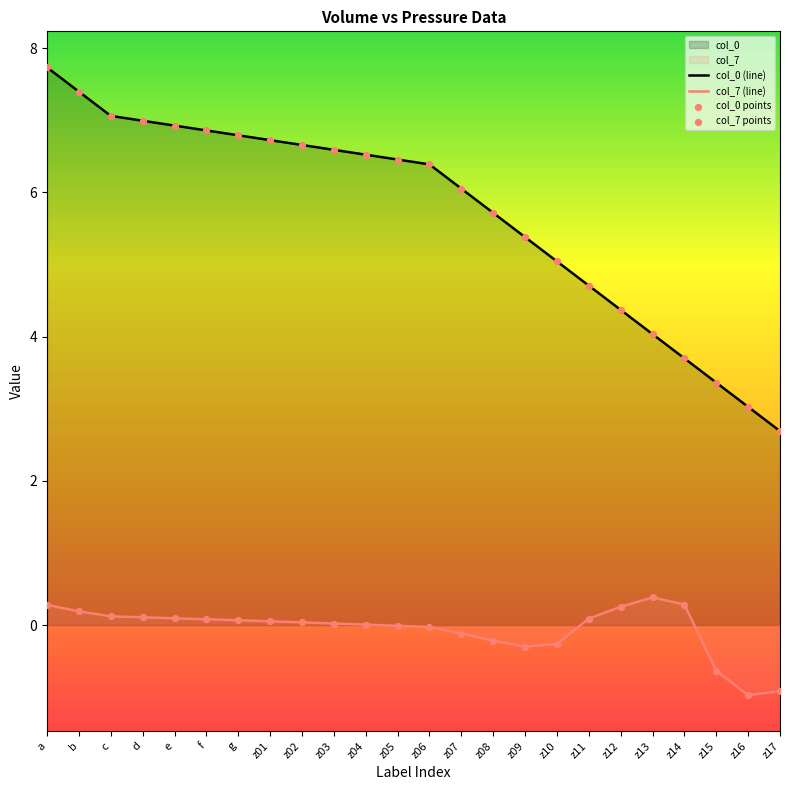

Which series reaches the maximum Y coordinate?

col_0 (line)